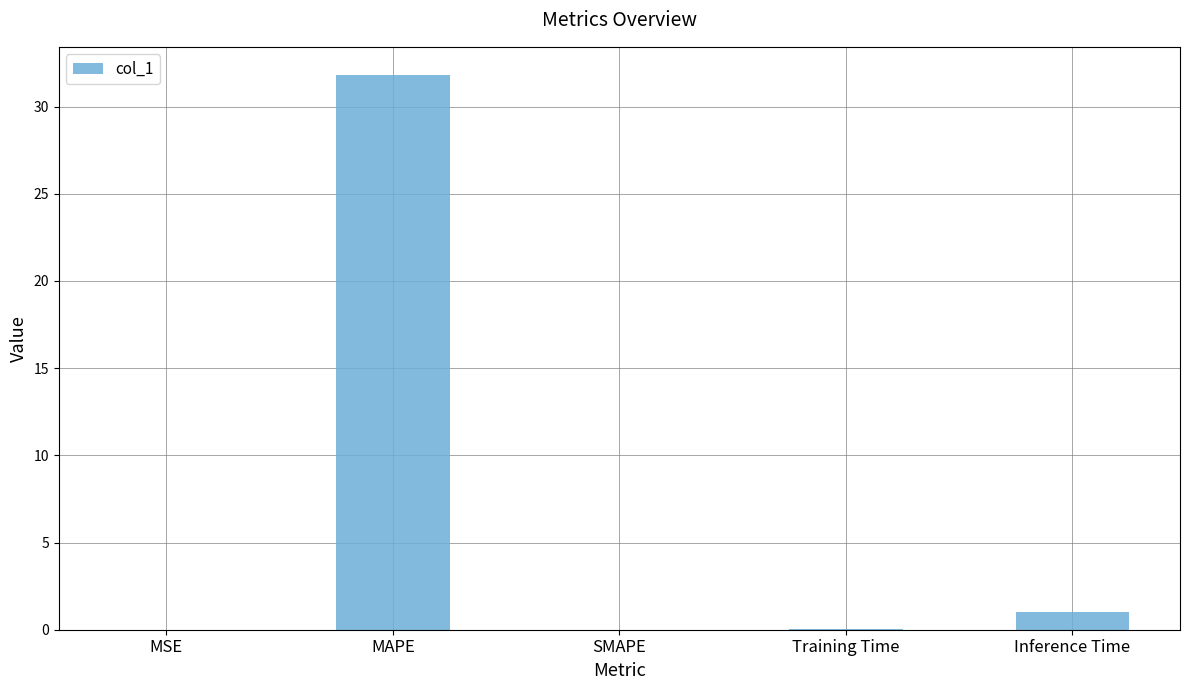

Count the number of data series in this chart.

1